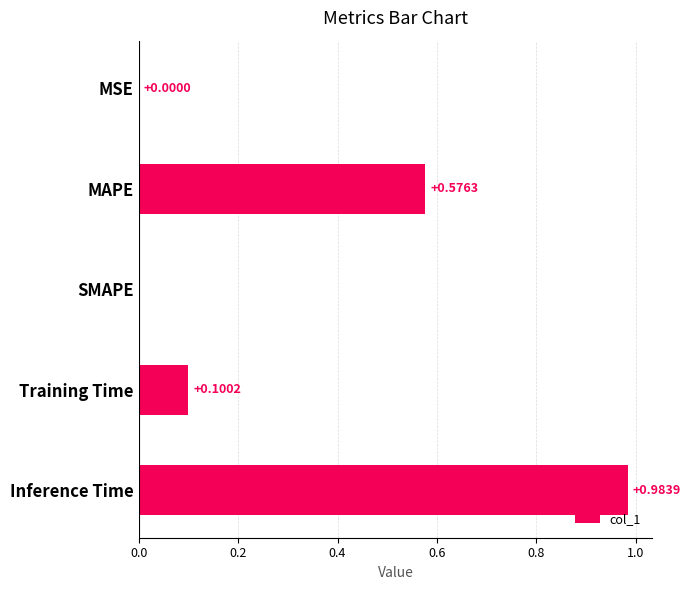

What is the sum of all values?

1.7